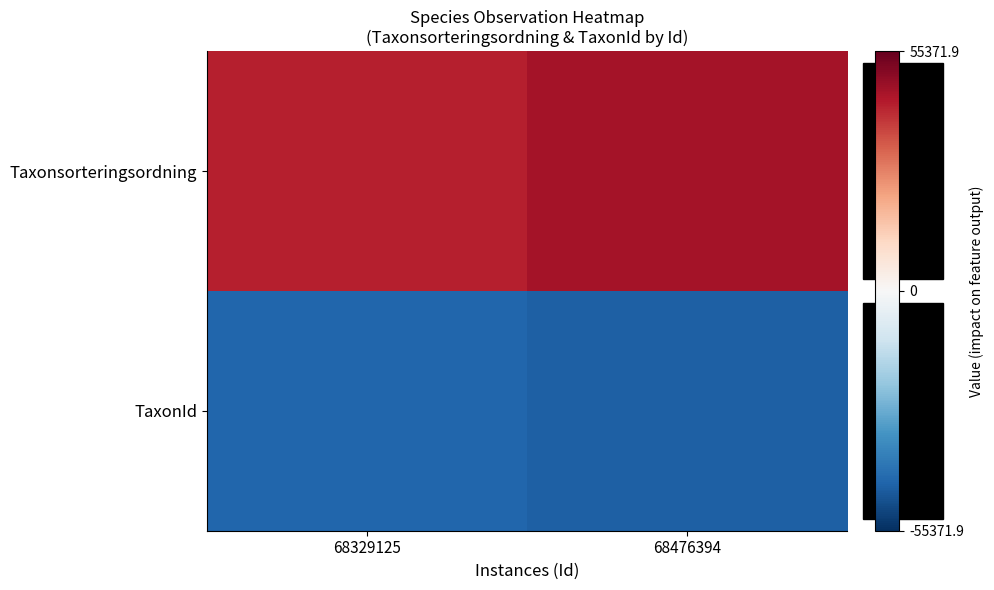

List the series in order of their peak value, lowest first.

TaxonId, Taxonsorteringsordning